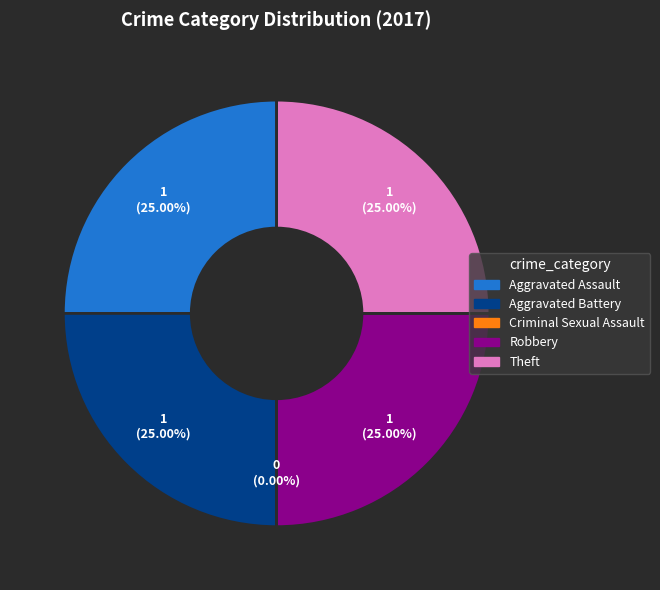

Which has a higher value, Theft or Aggravated Battery?

Theft